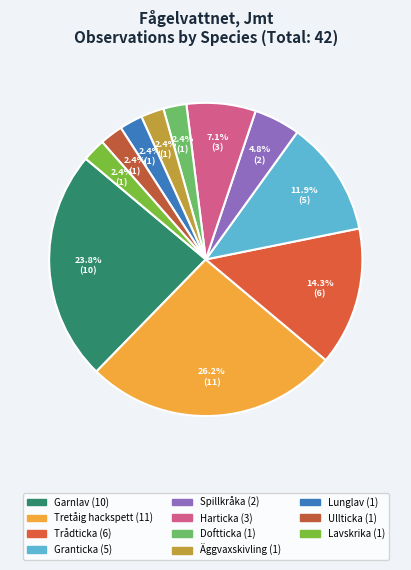

Does Granticka account for over 50% of the chart?

No